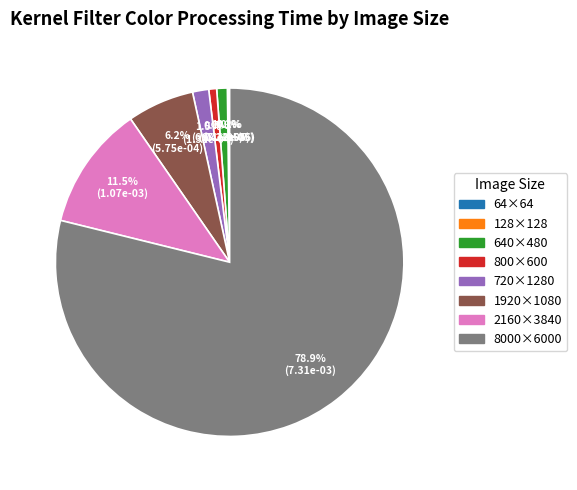

Does any single category account for the majority?

Yes